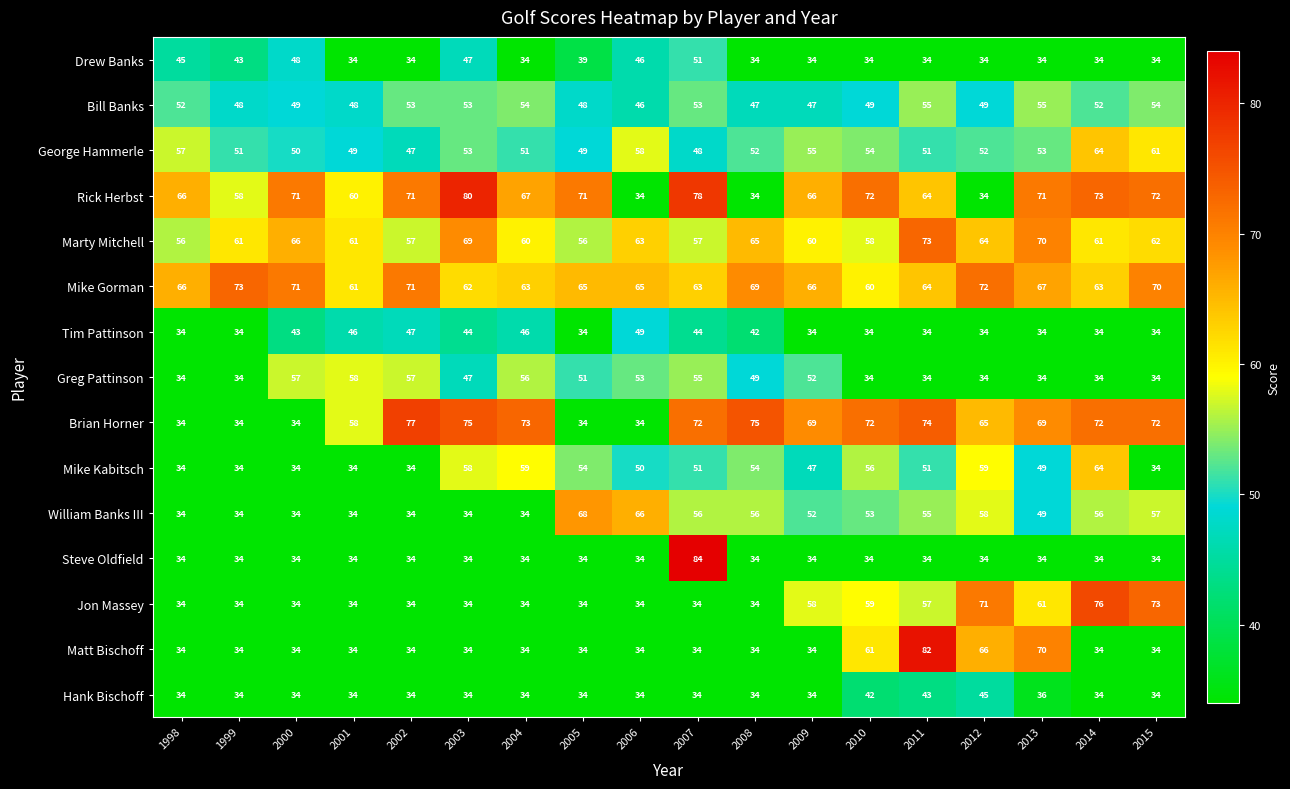

What is the total value across all series at 2003?

758